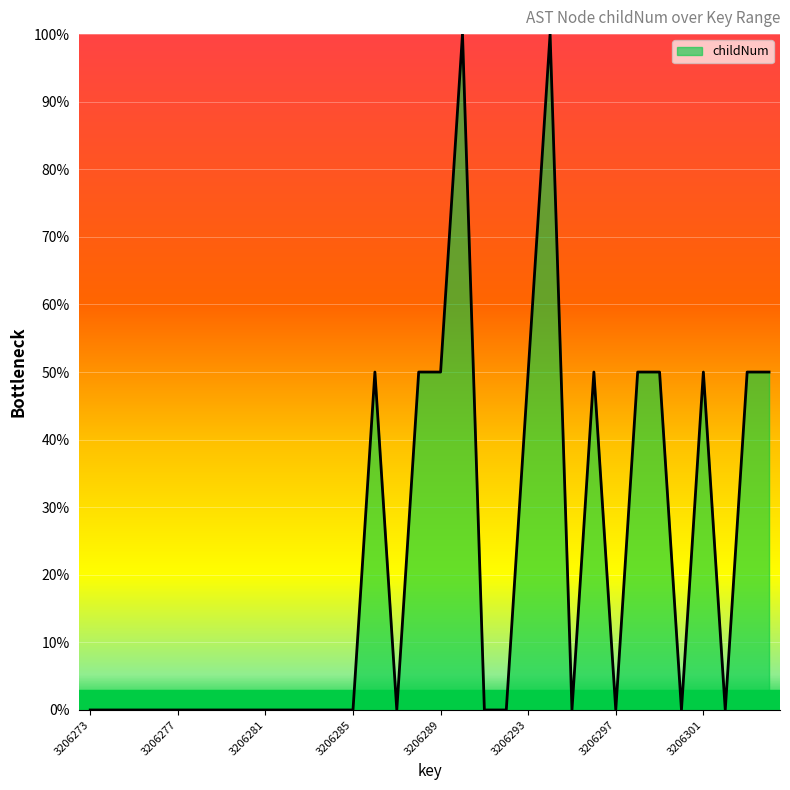

What is the difference between the maximum and minimum values?

100